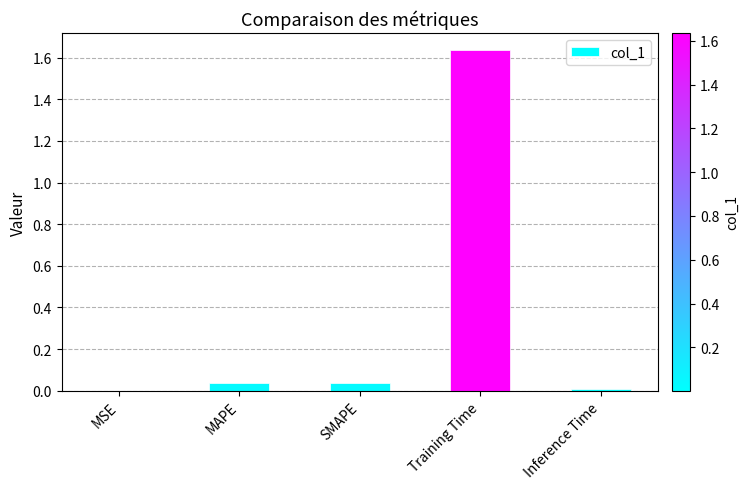

Is it true that the value at Inference Time is 0.0?

True